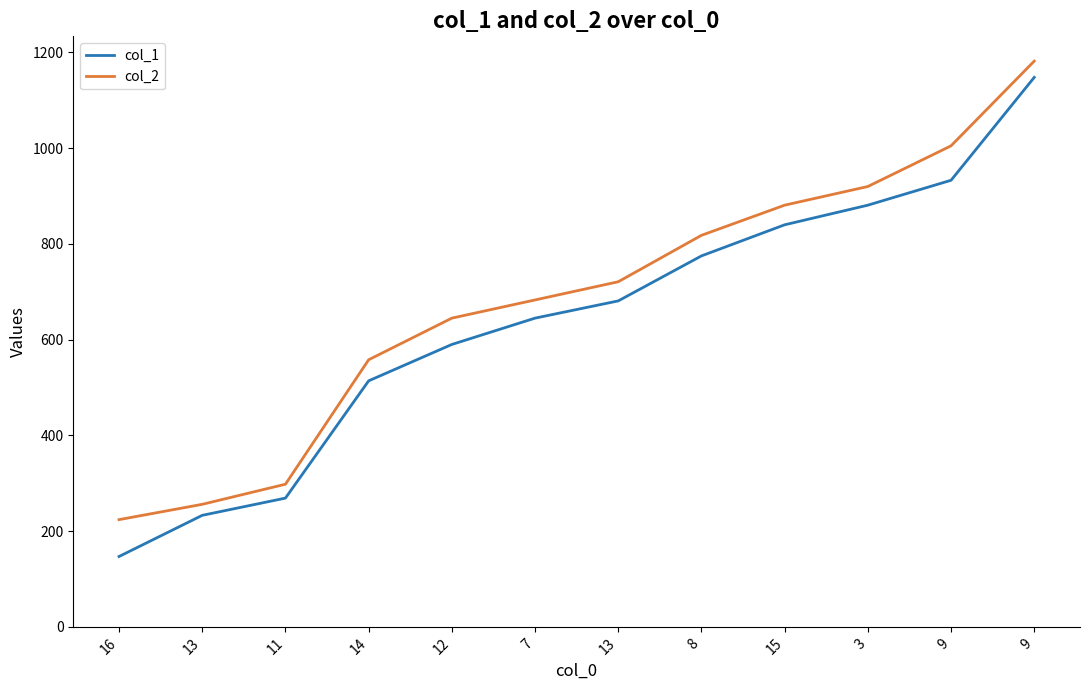

True or false: col_2 and col_1 cross at least once.

False